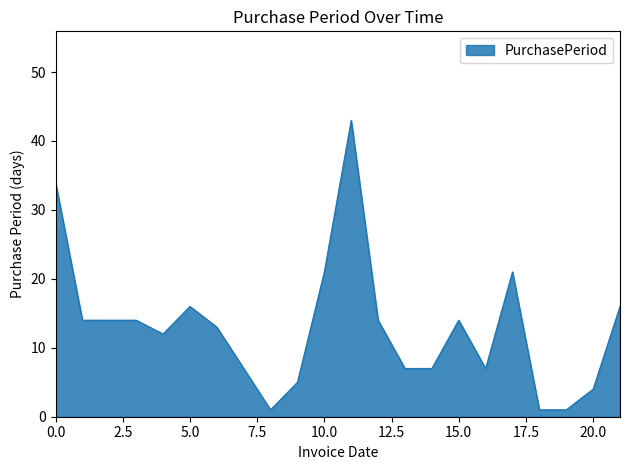

What is the maximum value shown in the chart?

43